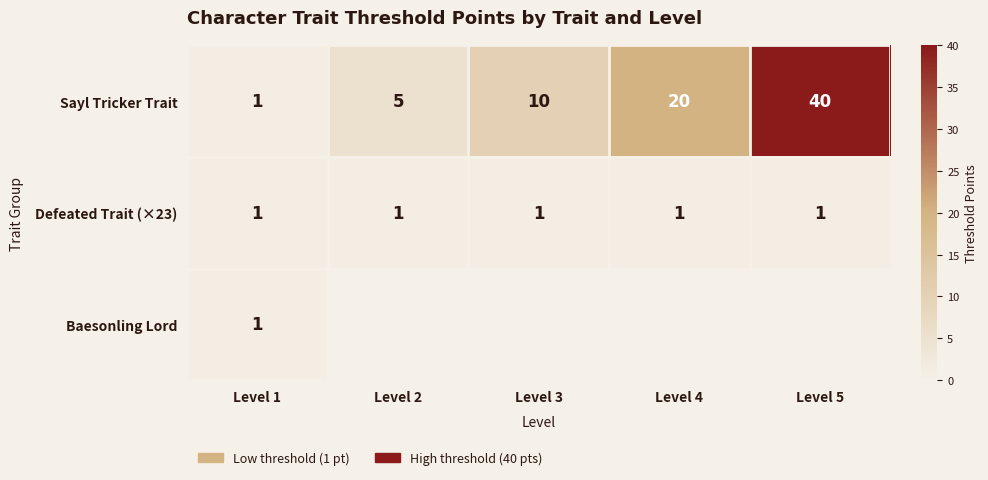

What is the sum of the Sayl Tricker Trait values at Level 5 and Level 4?

60